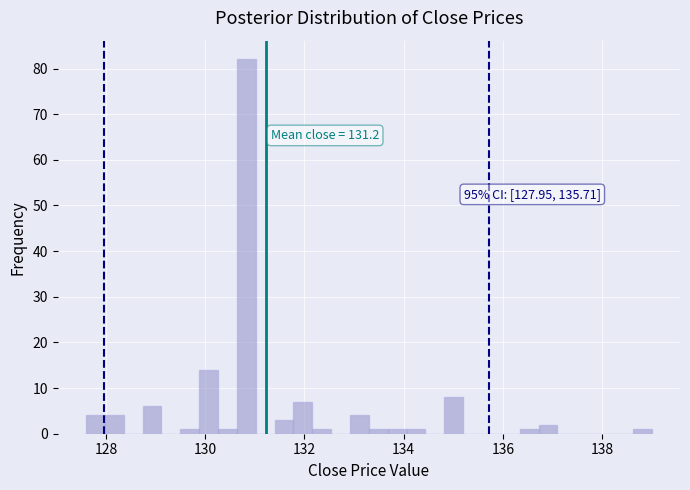

Read against the x-axis, roughly where is the centre of the tallest bar?

130.8